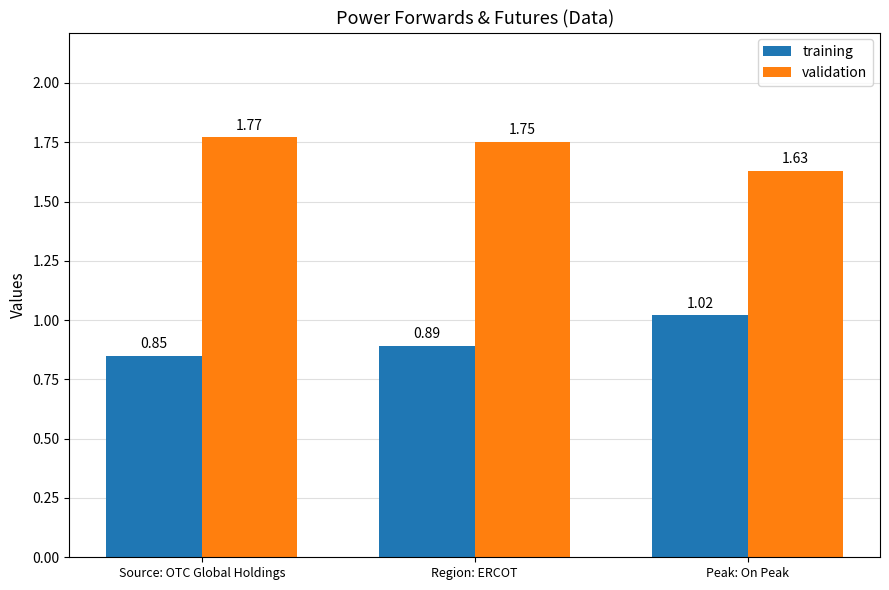

Which series changed the most between Region: ERCOT and Peak: On Peak?

training